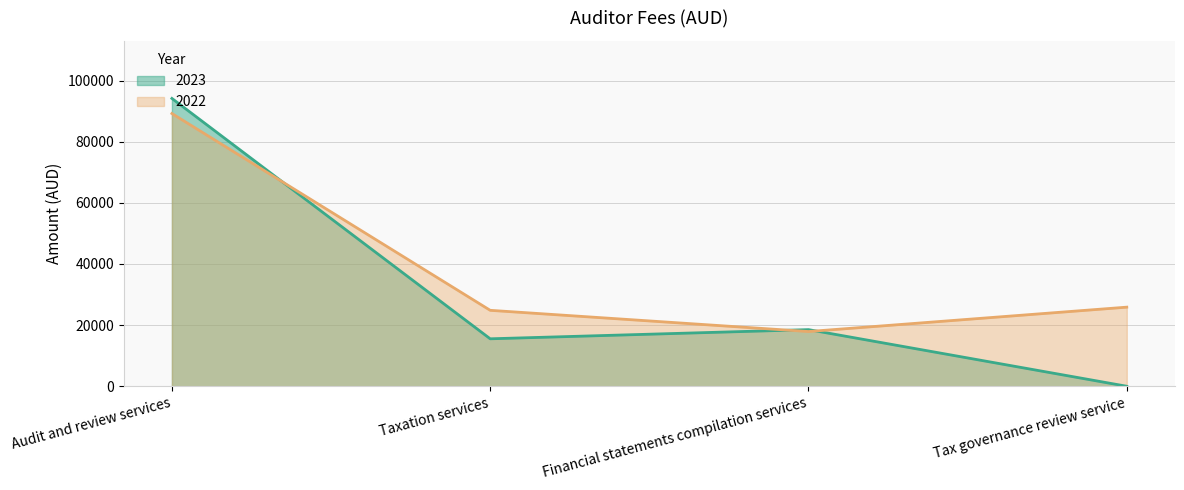

List the labels in order of 2023 value, largest first.

Audit and review services, Financial statements compilation services, Taxation services, Tax governance review service